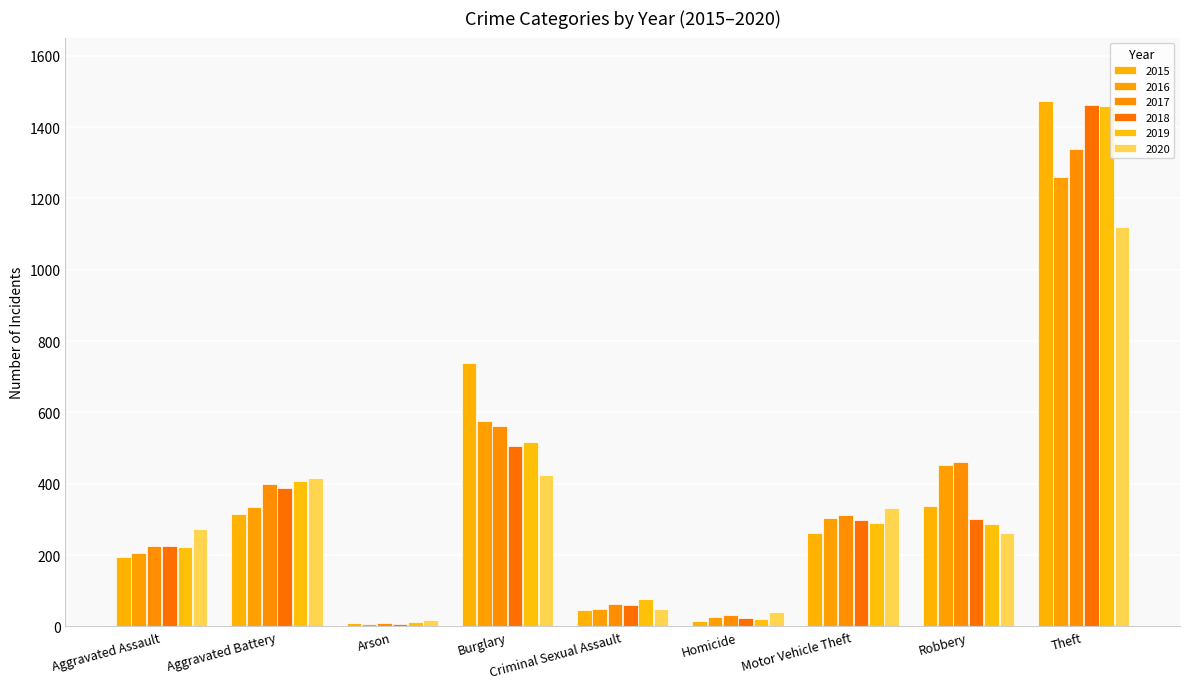

How many bars are there in each group?

6